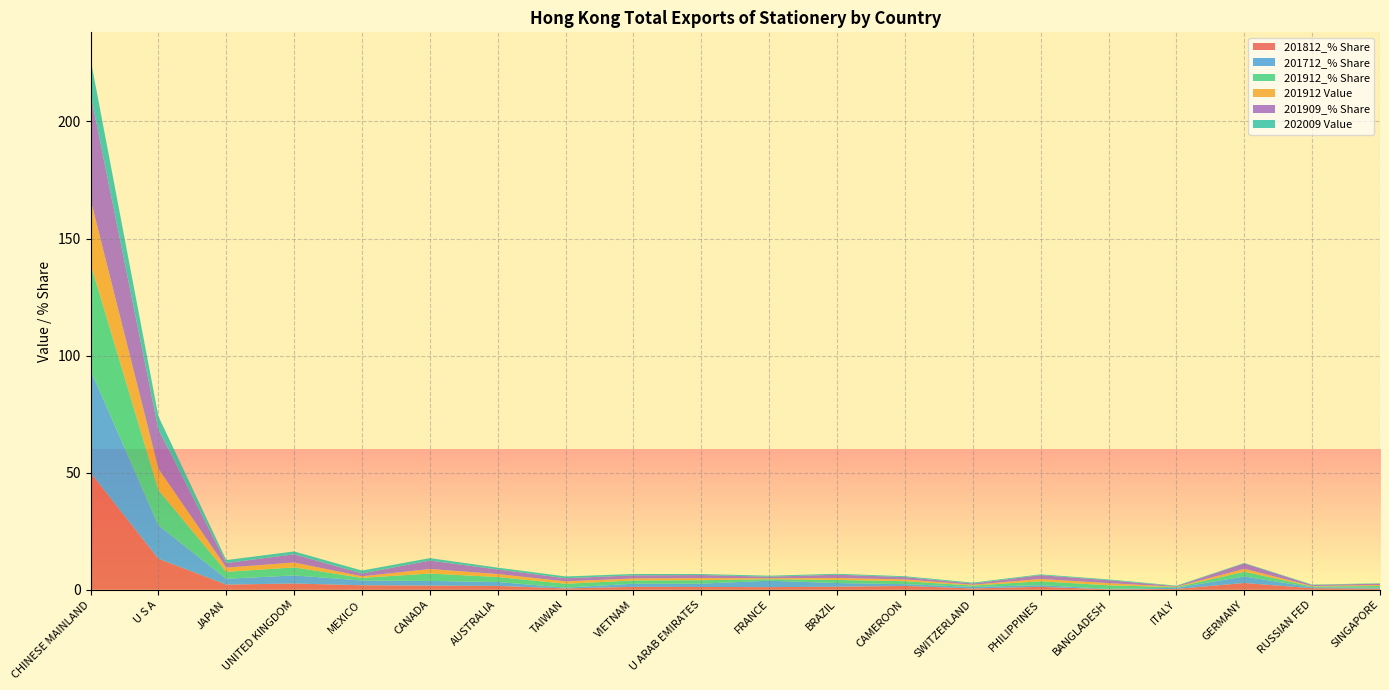

Reading right to left, extract all data points from this chart.

201812_% Share: SINGAPORE=0.5	RUSSIAN FED=0.6	GERMANY=2.9	ITALY=0.3	BANGLADESH=0.2	PHILIPPINES=1.2	SWITZERLAND=0.5	CAMEROON=1.6	BRAZIL=1.3	FRANCE=1.1	U ARAB EMIRATES=1.2	VIETNAM=1.3	TAIWAN=0.6	AUSTRALIA=1.6	CANADA=1.8	MEXICO=1.9	UNITED KINGDOM=2.7	JAPAN=2.2	U S A=13.3	CHINESE MAINLAND=50.0
201712_% Share: SINGAPORE=0.4	RUSSIAN FED=0.4	GERMANY=2.8	ITALY=0.5	BANGLADESH=0.2	PHILIPPINES=0.7	SWITZERLAND=0.7	CAMEROON=0.8	BRAZIL=1.6	FRANCE=2.7	U ARAB EMIRATES=1.4	VIETNAM=1.3	TAIWAN=0.4	AUSTRALIA=1.7	CANADA=2.0	MEXICO=2.0	UNITED KINGDOM=3.5	JAPAN=2.5	U S A=14.3	CHINESE MAINLAND=43.8
201912_% Share: SINGAPORE=0.7	RUSSIAN FED=0.3	GERMANY=2.0	ITALY=0.3	BANGLADESH=1.5	PHILIPPINES=1.6	SWITZERLAND=0.6	CAMEROON=1.3	BRAZIL=1.3	FRANCE=0.7	U ARAB EMIRATES=1.5	VIETNAM=1.4	TAIWAN=1.7	AUSTRALIA=2.1	CANADA=3.2	MEXICO=1.1	UNITED KINGDOM=3.4	JAPAN=3.0	U S A=15.1	CHINESE MAINLAND=45.4
201912 Value: SINGAPORE=0.4	RUSSIAN FED=0.2	GERMANY=1.2	ITALY=0.2	BANGLADESH=0.9	PHILIPPINES=1.0	SWITZERLAND=0.4	CAMEROON=0.8	BRAZIL=0.8	FRANCE=0.4	U ARAB EMIRATES=0.9	VIETNAM=0.8	TAIWAN=1.0	AUSTRALIA=1.3	CANADA=1.9	MEXICO=0.7	UNITED KINGDOM=2.1	JAPAN=1.8	U S A=9.1	CHINESE MAINLAND=27.6
201909_% Share: SINGAPORE=0.6	RUSSIAN FED=0.4	GERMANY=2.3	ITALY=0.3	BANGLADESH=1.3	PHILIPPINES=1.6	SWITZERLAND=0.5	CAMEROON=1.0	BRAZIL=1.4	FRANCE=0.7	U ARAB EMIRATES=1.3	VIETNAM=1.3	TAIWAN=1.3	AUSTRALIA=2.0	CANADA=3.6	MEXICO=1.2	UNITED KINGDOM=3.5	JAPAN=2.0	U S A=16.8	CHINESE MAINLAND=45.1
202009 Value: SINGAPORE=0.2	RUSSIAN FED=0.2	GERMANY=0.2	ITALY=0.2	BANGLADESH=0.3	PHILIPPINES=0.4	SWITZERLAND=0.4	CAMEROON=0.4	BRAZIL=0.4	FRANCE=0.4	U ARAB EMIRATES=0.4	VIETNAM=0.6	TAIWAN=0.8	AUSTRALIA=0.8	CANADA=1.1	MEXICO=1.2	UNITED KINGDOM=1.2	JAPAN=1.3	U S A=5.6	CHINESE MAINLAND=14.9